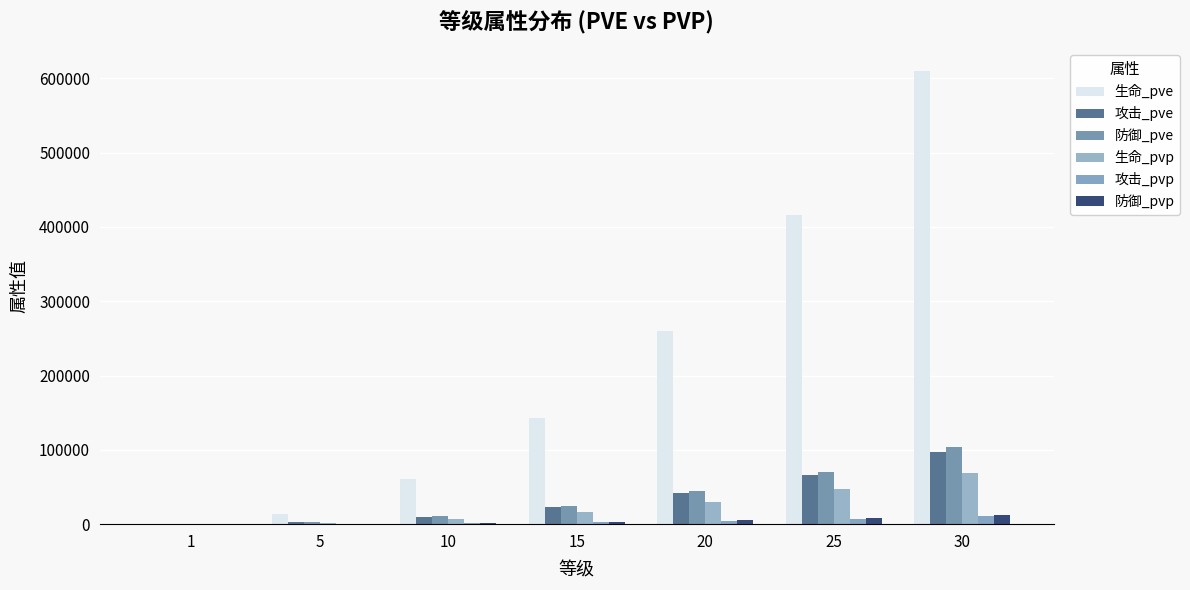

What are all the series names shown in the legend?

生命_pve, 攻击_pve, 防御_pve, 生命_pvp, 攻击_pvp, 防御_pvp